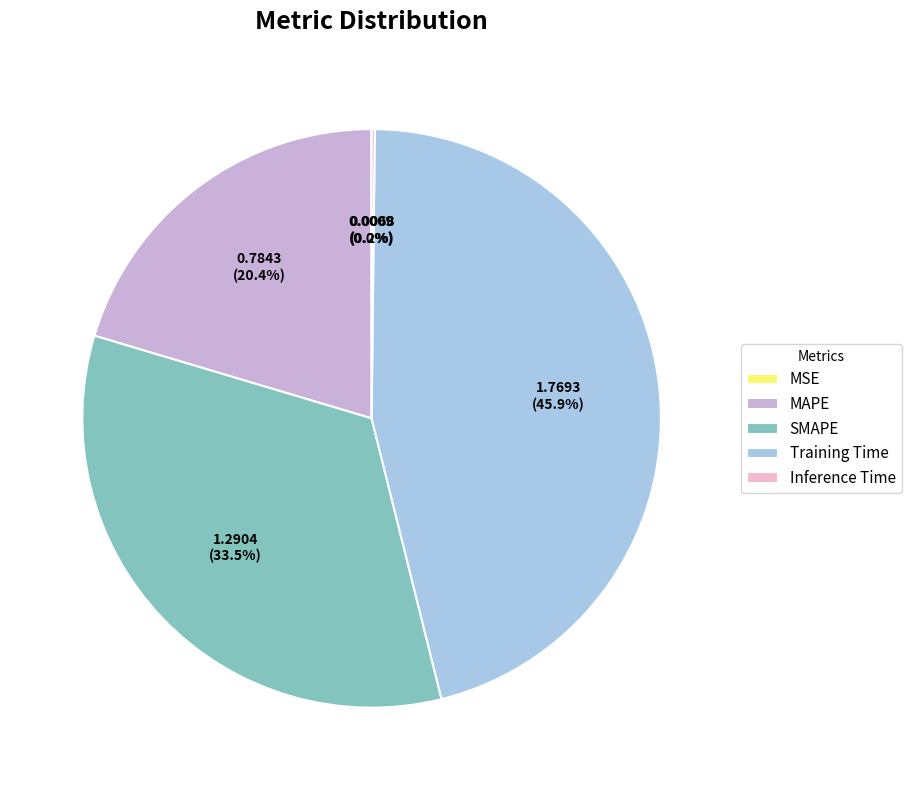

Which has a higher value, SMAPE or MAPE?

SMAPE